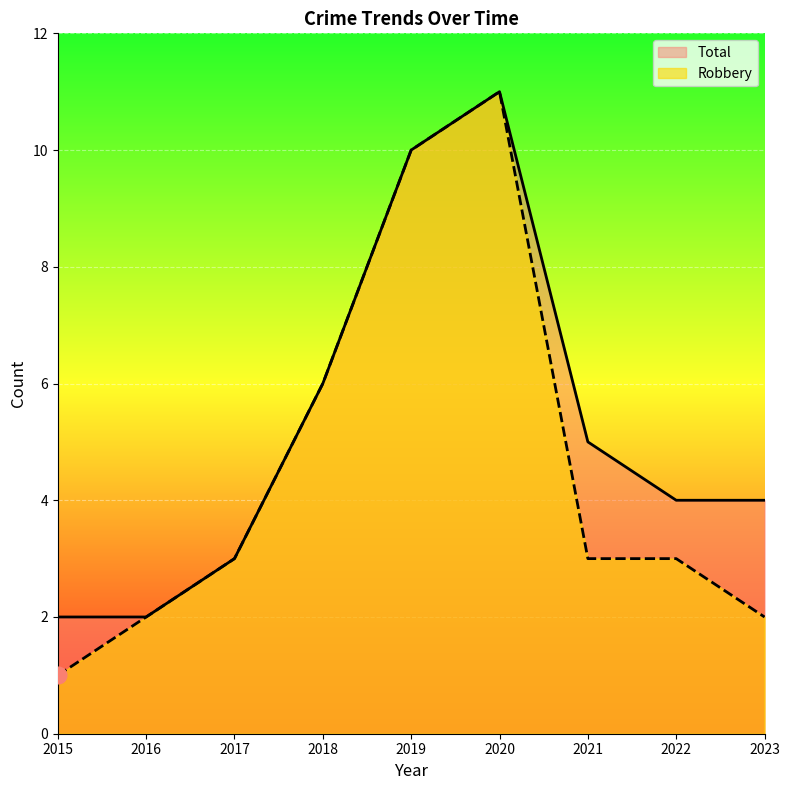

What is the sum of the Total values at 2018 and 2022?

10